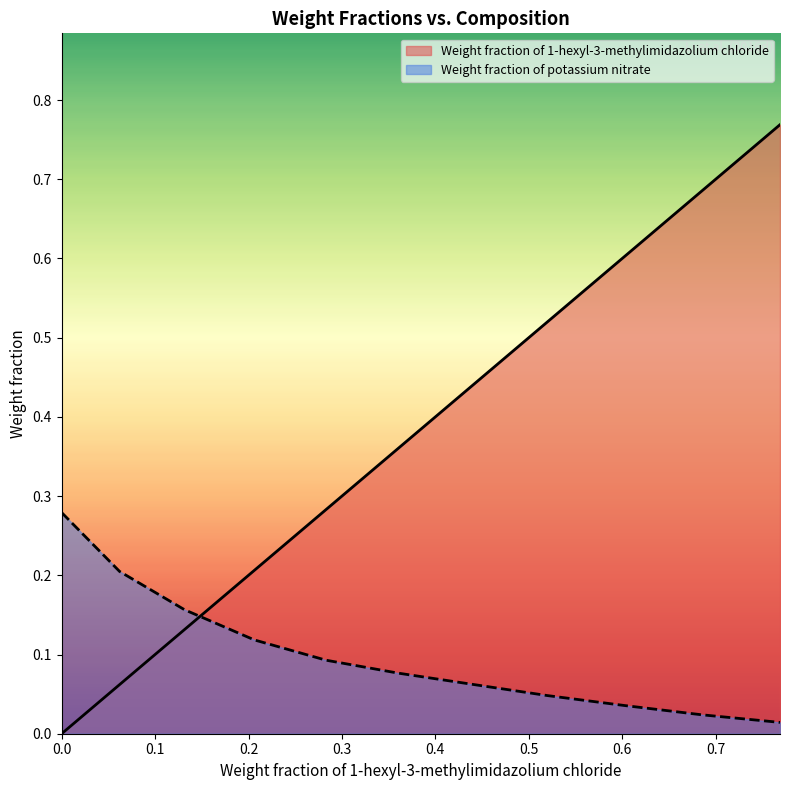

Which series has the widest spread of values?

Weight fraction of 1-hexyl-3-methylimidazolium chloride